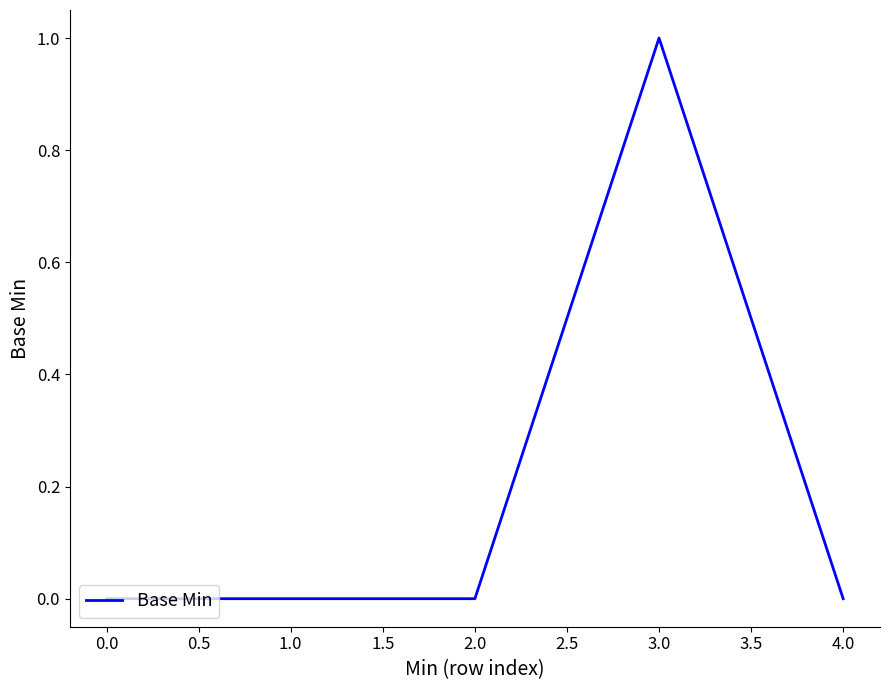

Which label corresponds to the largest value in the chart?

3.0